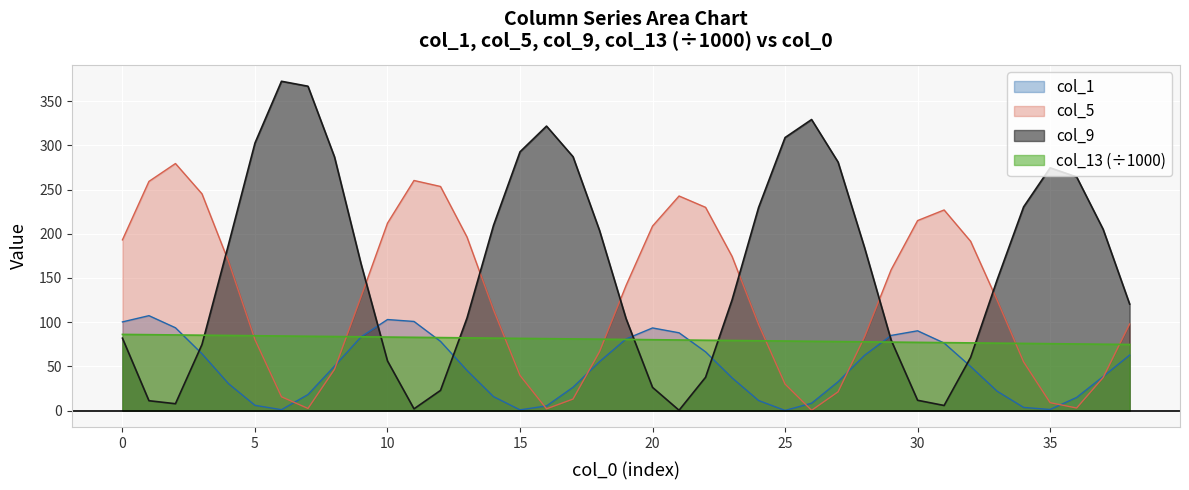

Which series has the widest spread of values?

col_9